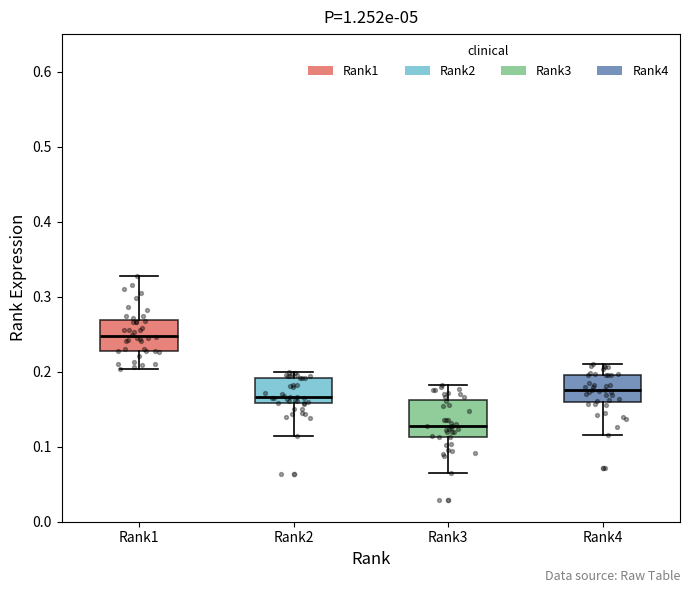

Reading left to right, read every box against the y-axis: the position of its median line, the range the box covers, and the ends of its whiskers. The values are not printed on the chart, so give them approximately, as read against the axis.

Rank1: median 0.25, box 0.23 to 0.27, whiskers 0.20 to 0.33
Rank2: median 0.17, box 0.16 to 0.19, whiskers 0.11 to 0.20
Rank3: median 0.13, box 0.11 to 0.16, whiskers 0.06 to 0.18
Rank4: median 0.18, box 0.16 to 0.20, whiskers 0.12 to 0.21